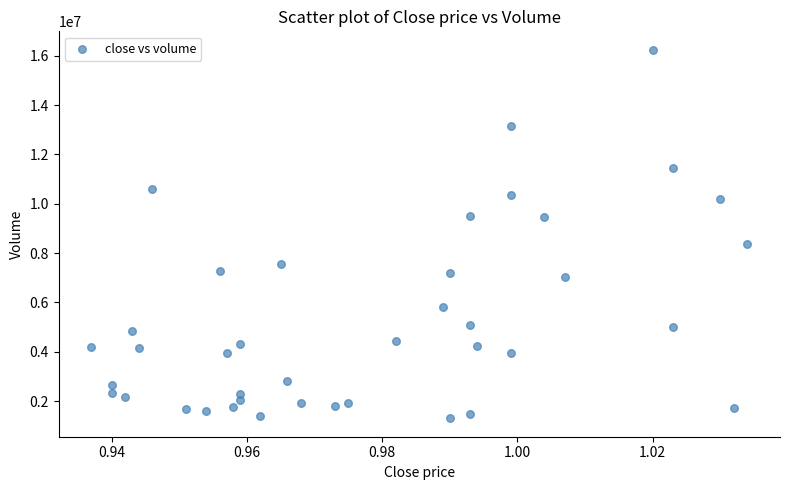

What is the range of Y values (max minus min)?

14944226